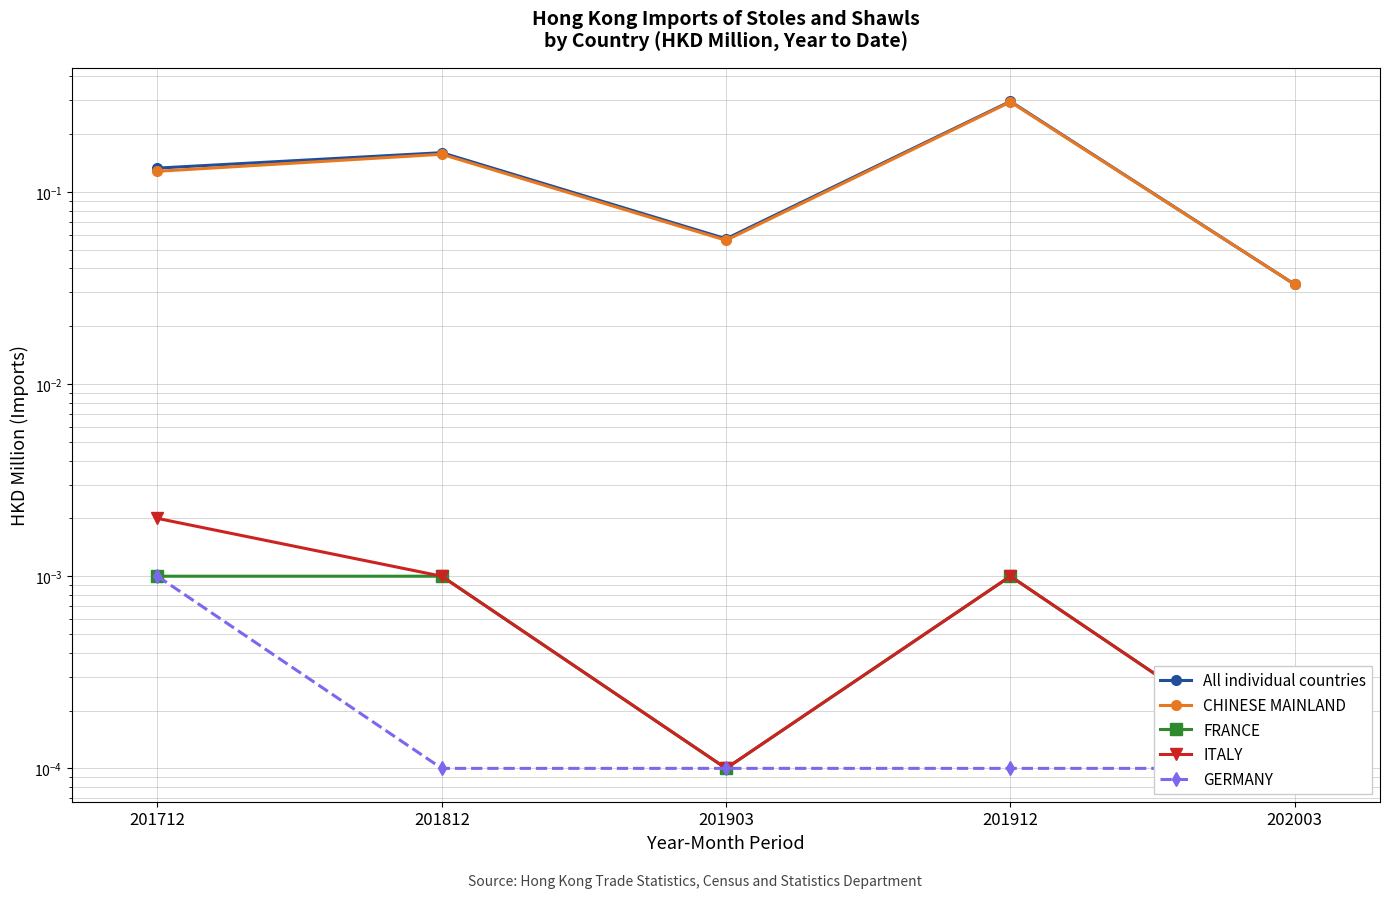

Is the value of All individual countries at 202003 greater than the value of CHINESE MAINLAND at 201912?

No